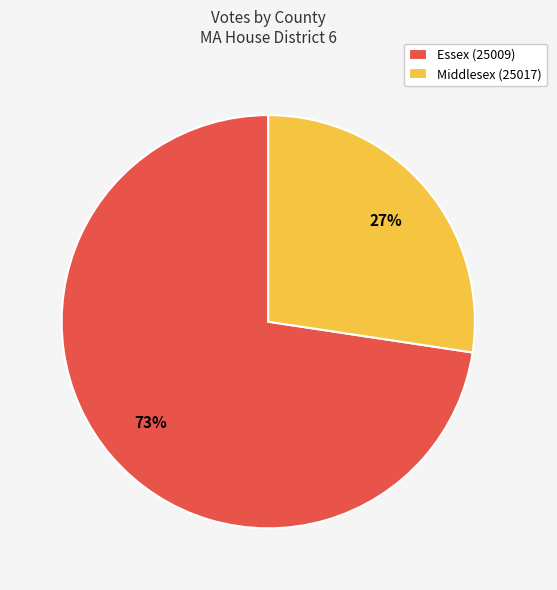

Do Middlesex (25017) and Essex (25009) together represent more than half of the pie?

Yes